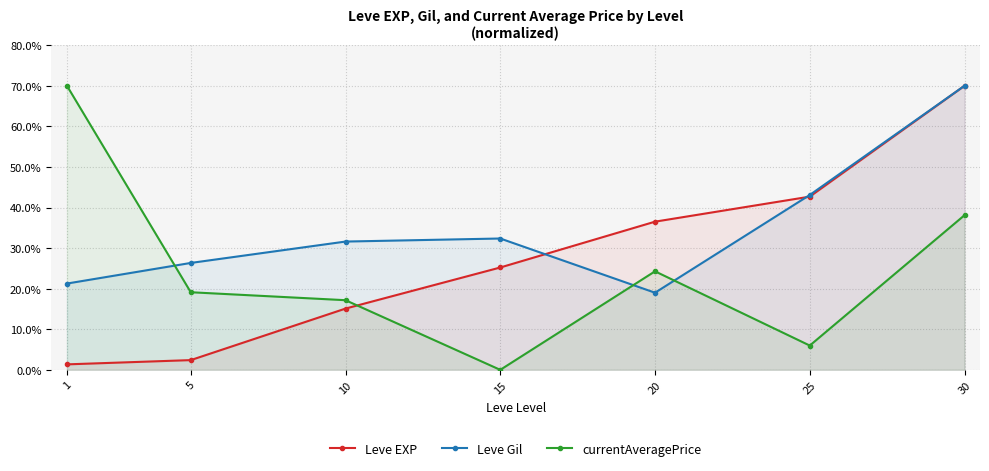

What is the value of the Leve Gil point at the 7th from the left?

70.0